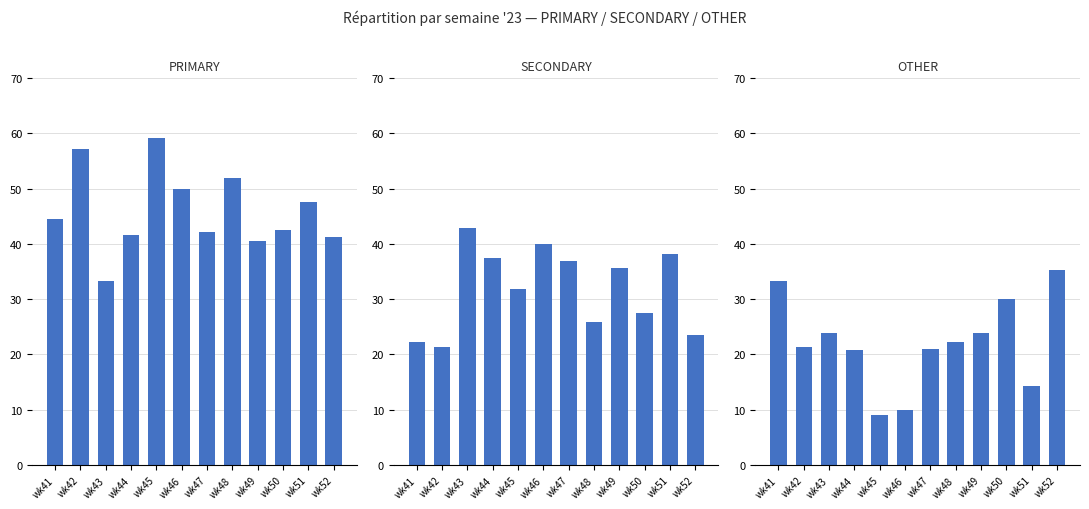

Rank the series at wk48 from highest to lowest value.

PRIMARY, SECONDARY, OTHER